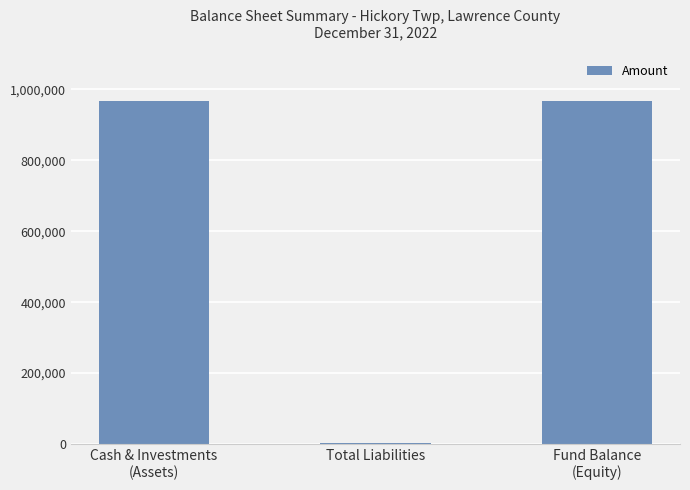

What is the greatest value displayed?

968338